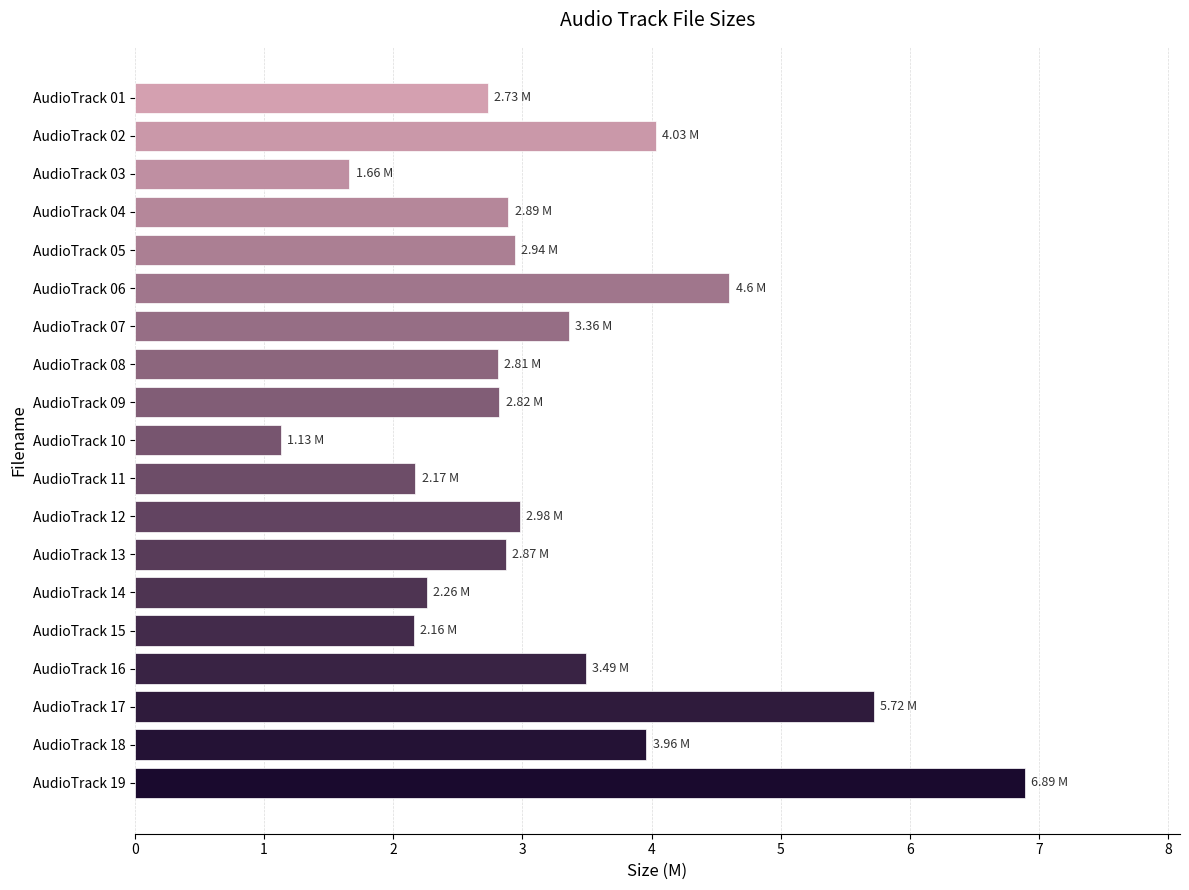

Between AudioTrack 07 and AudioTrack 14, which is larger?

AudioTrack 07